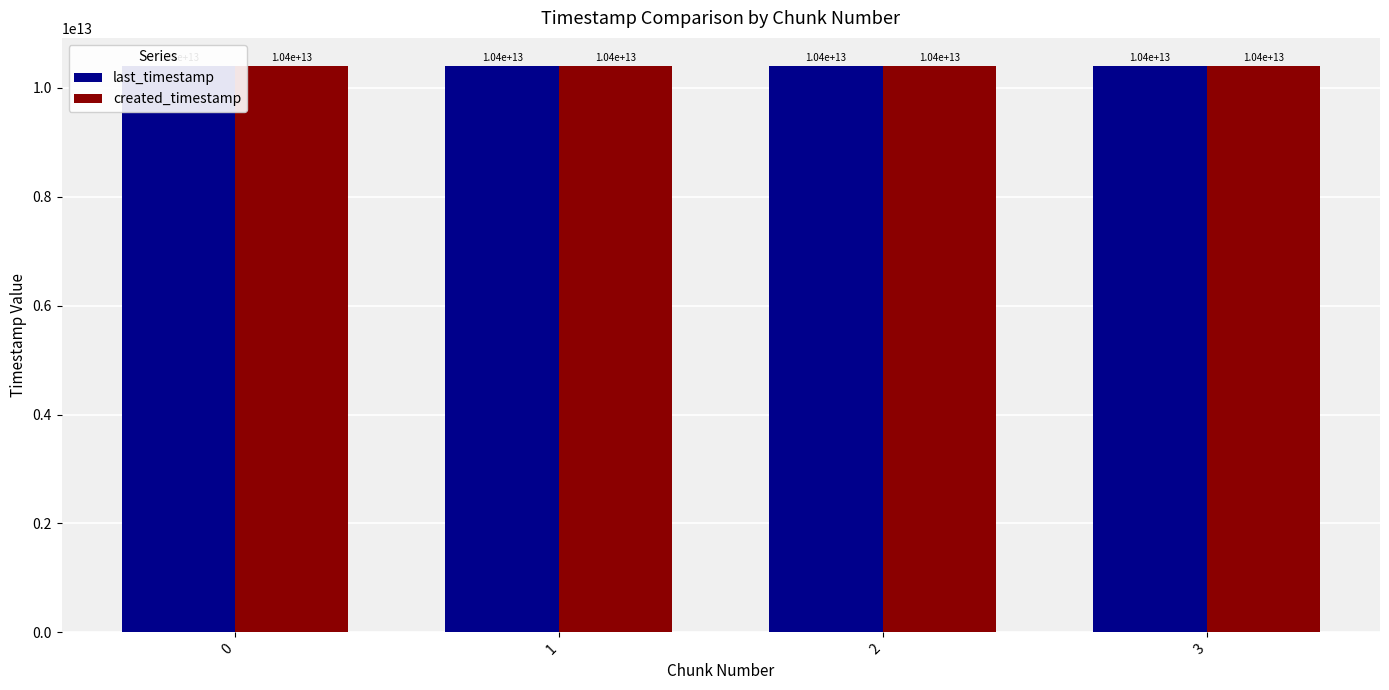

How many values in the last_timestamp series are below 10399060922328?

2